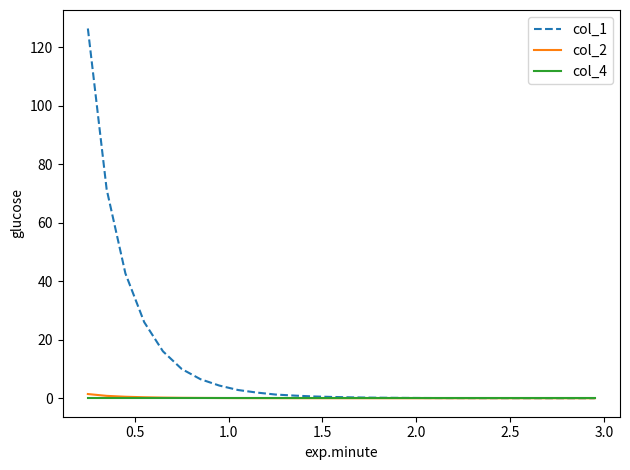

What is the greatest value displayed?

126.5